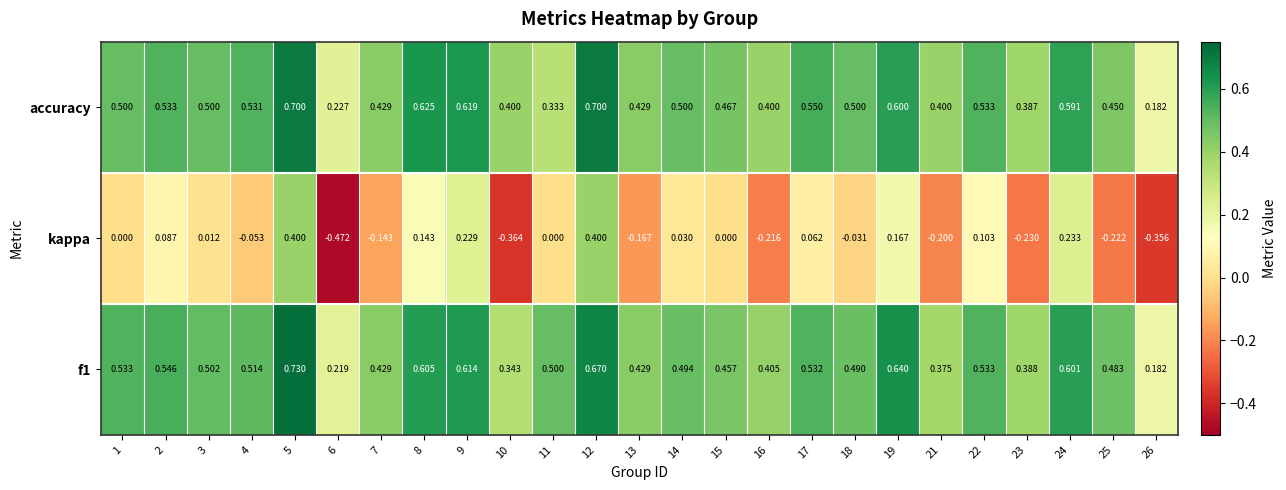

Which category has the lowest value across all series?

6